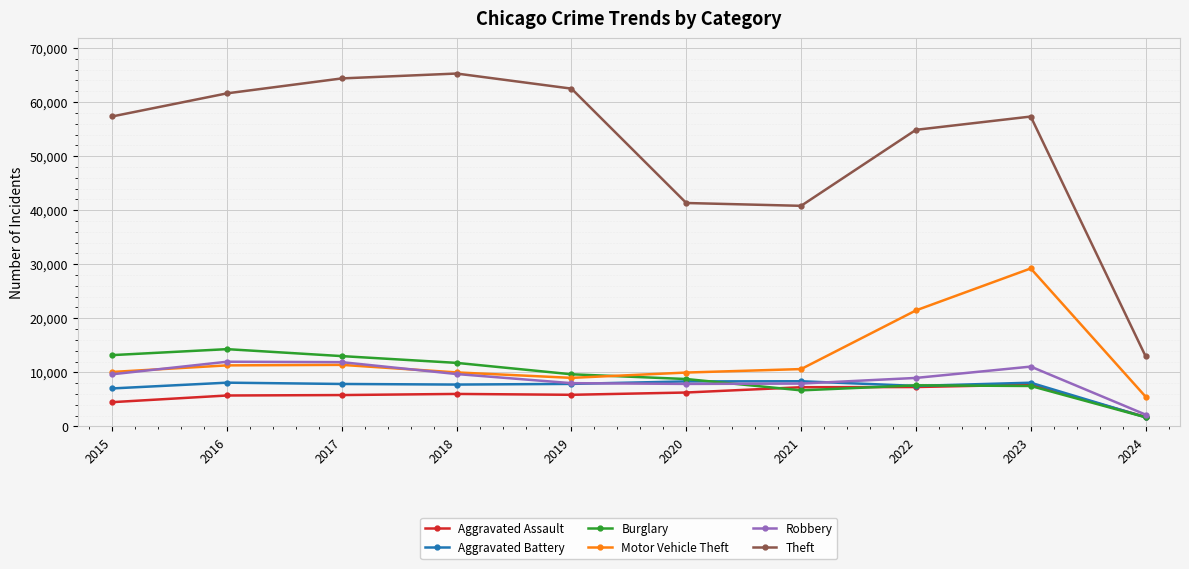

In Robbery, how many points are lower than both neighbors (excluding endpoints)?

1